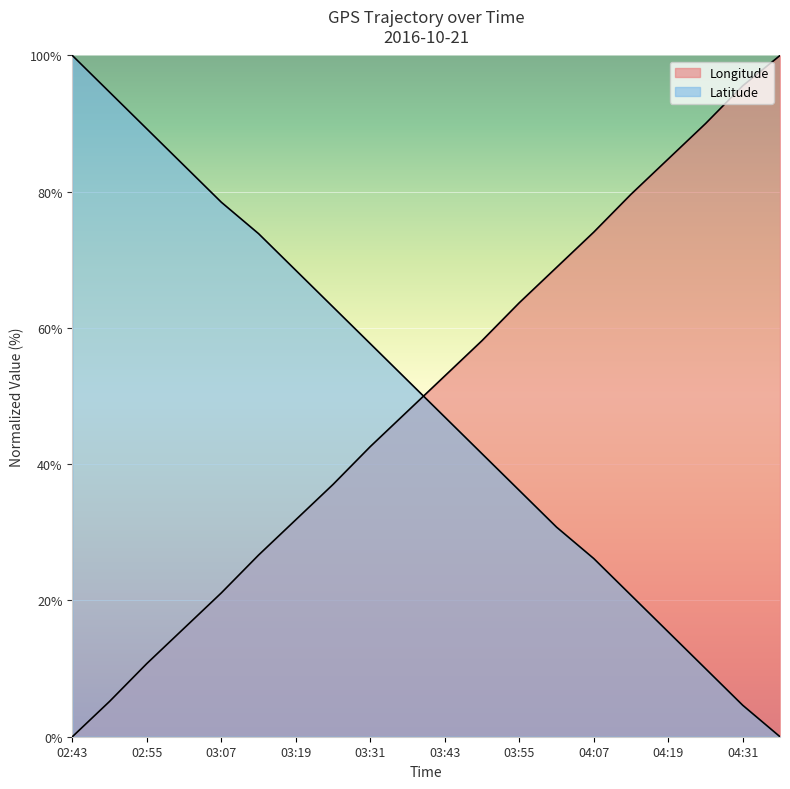

How many data points in Latitude are above 52?

10